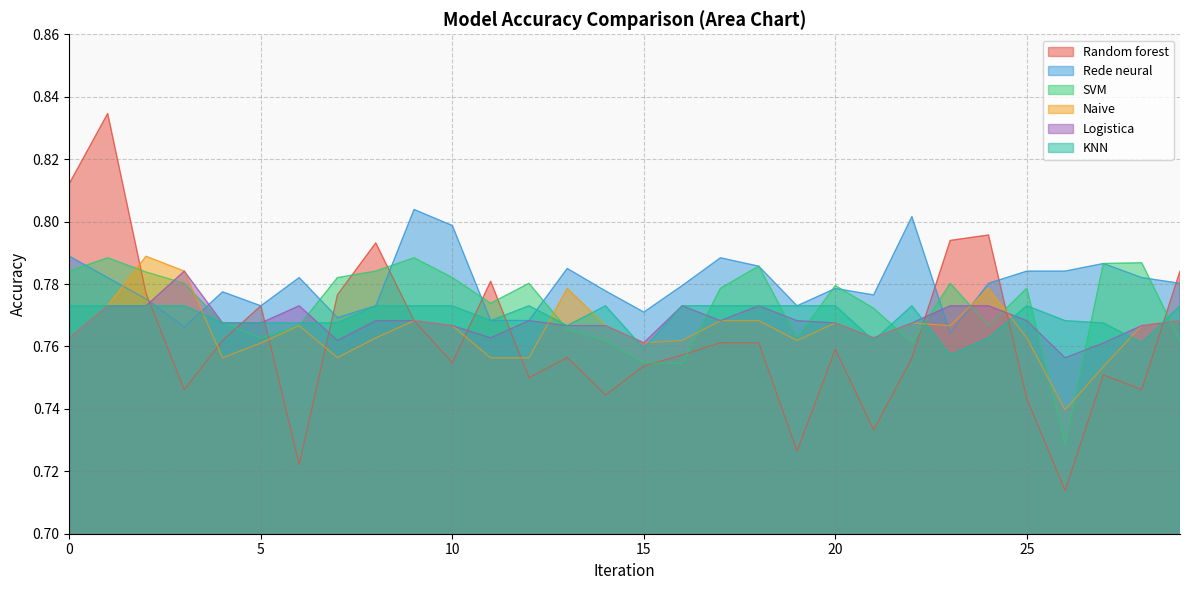

What is the difference between the maximum and minimum values in the SVM series?

0.1